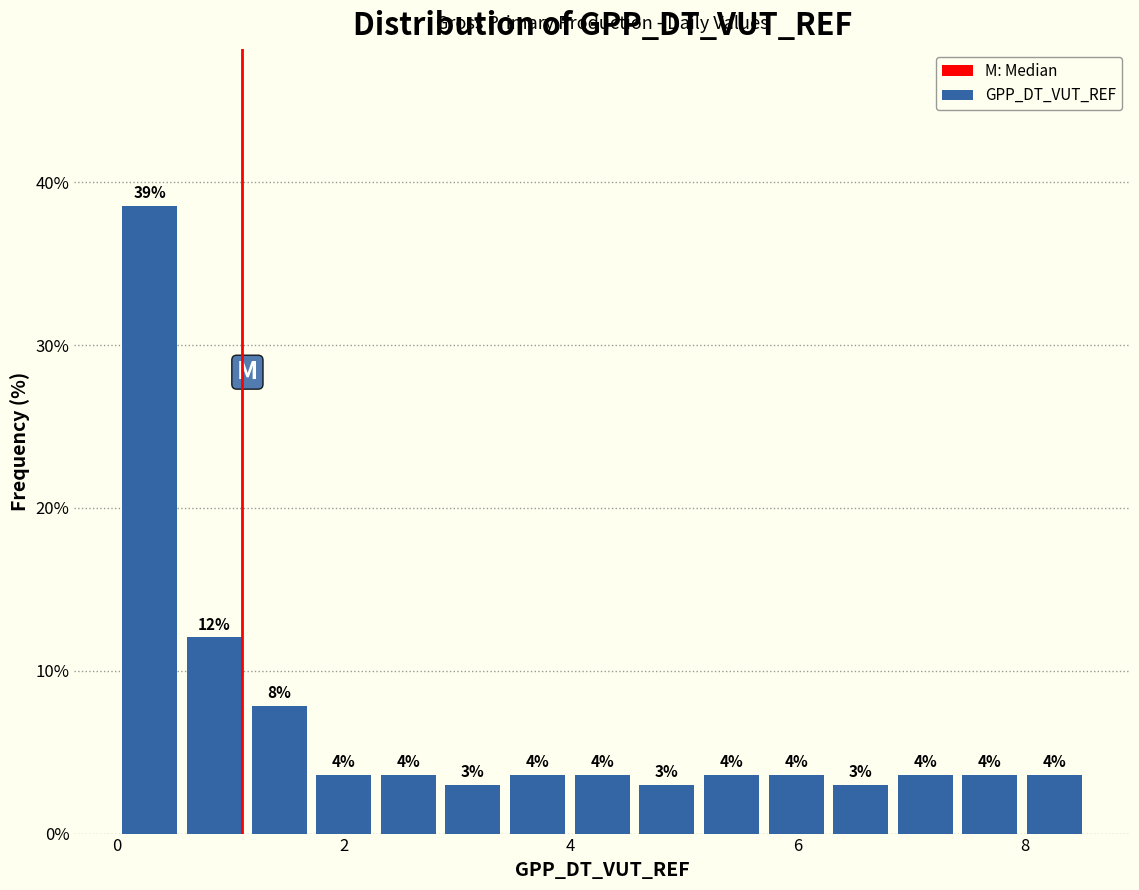

Read against the x-axis, roughly where is the centre of the tallest bar?

0.2